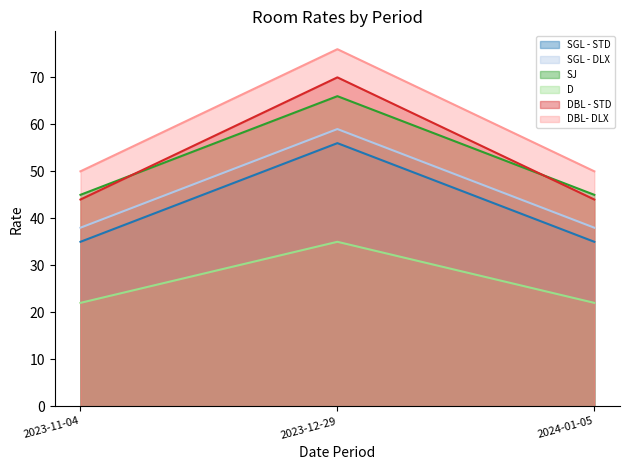

Is it true that SGL - DLX equals 38 at 2023-11-04?

True